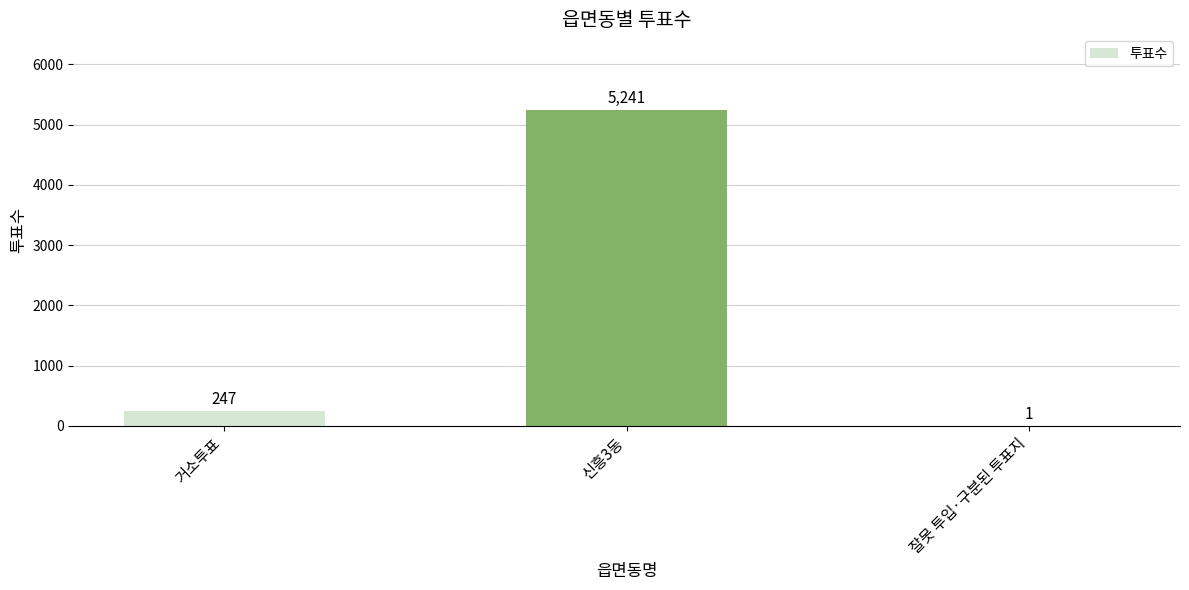

What is the approximate value at 거소투표, to the nearest 10?

250